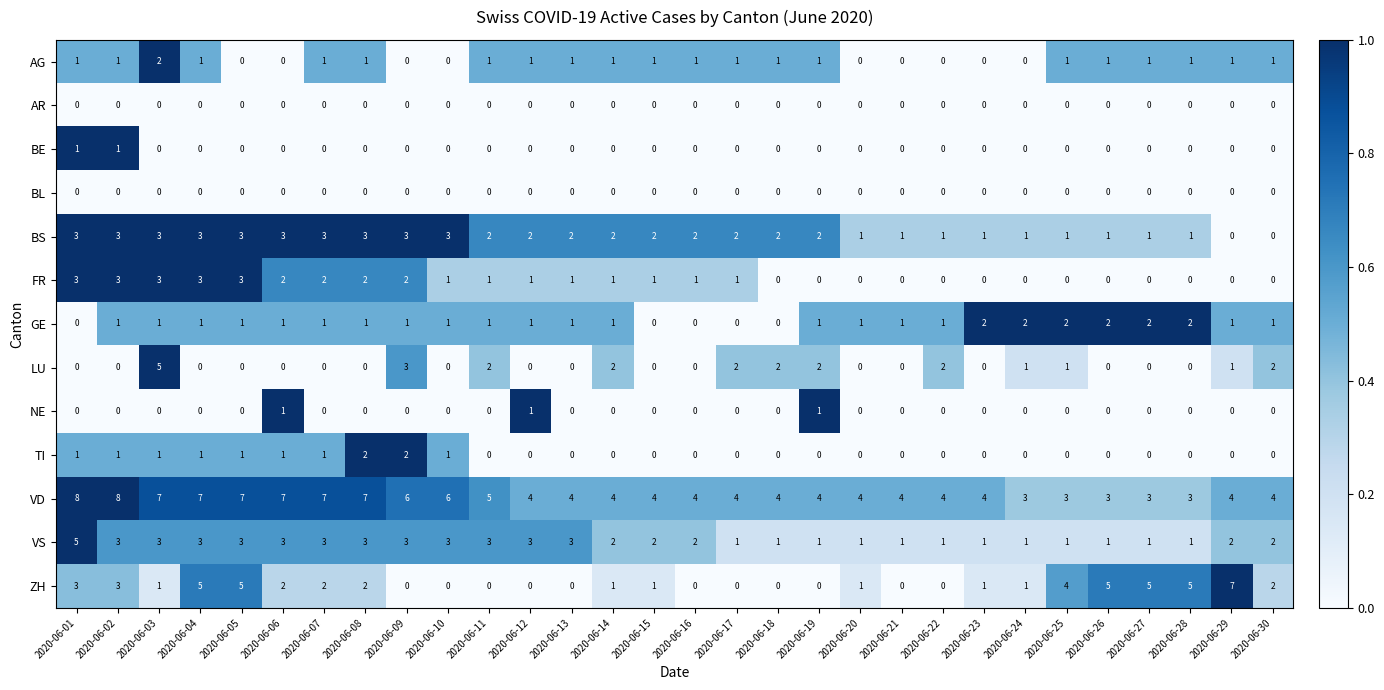

What is the sum of the VS values at 2020-06-09 and 2020-06-15?

5